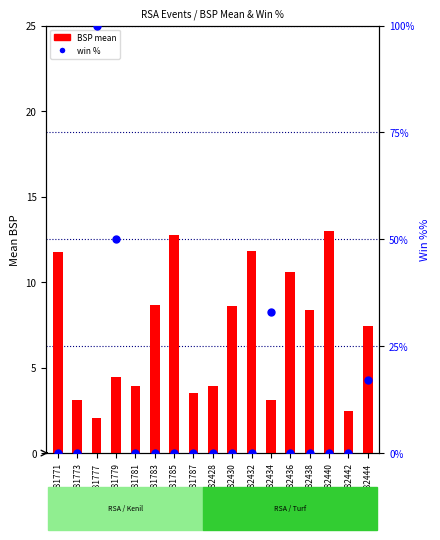

Is the value of BSP mean at 153482432 greater than the value of win % at 153482444?

No